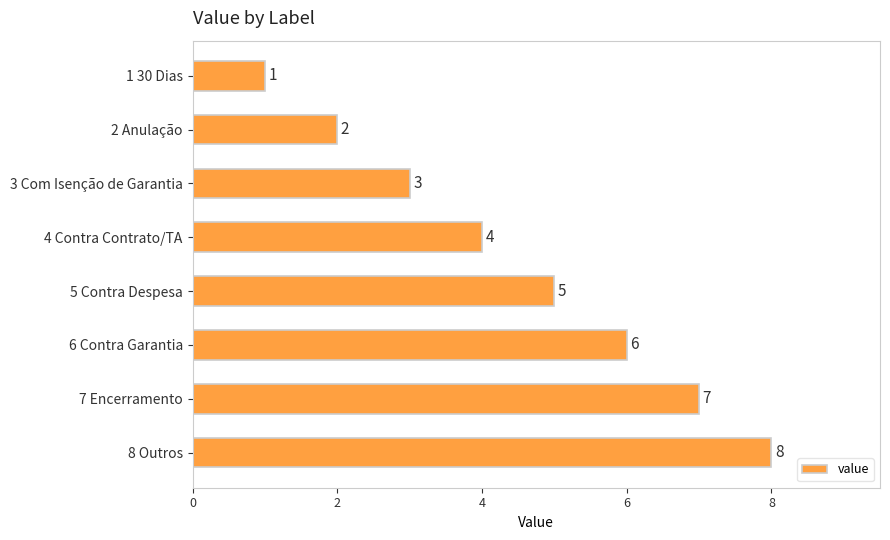

The value at 3 Com Isenção de Garantia is 4. True or false?

False